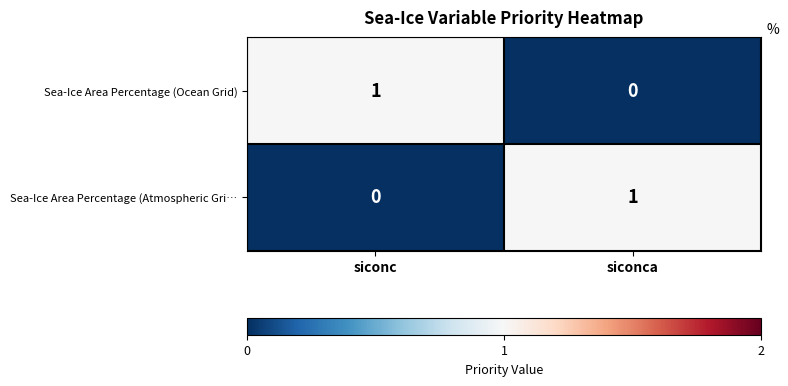

Rank the categories by Sea-Ice Area Percentage (Atmospheric Gri… value from lowest to highest.

siconc, siconca